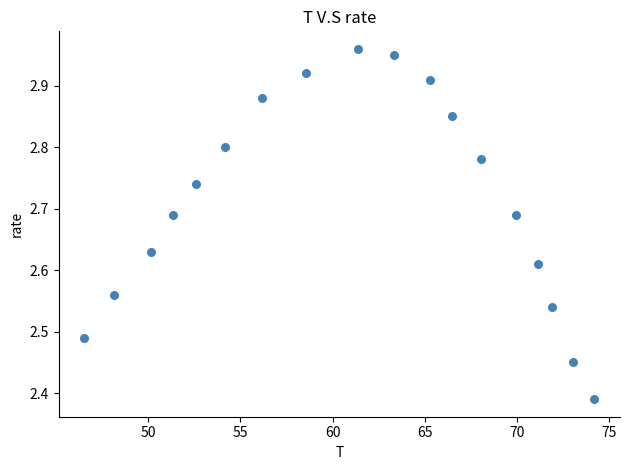

What is the range of X values (max minus min)?

27.7